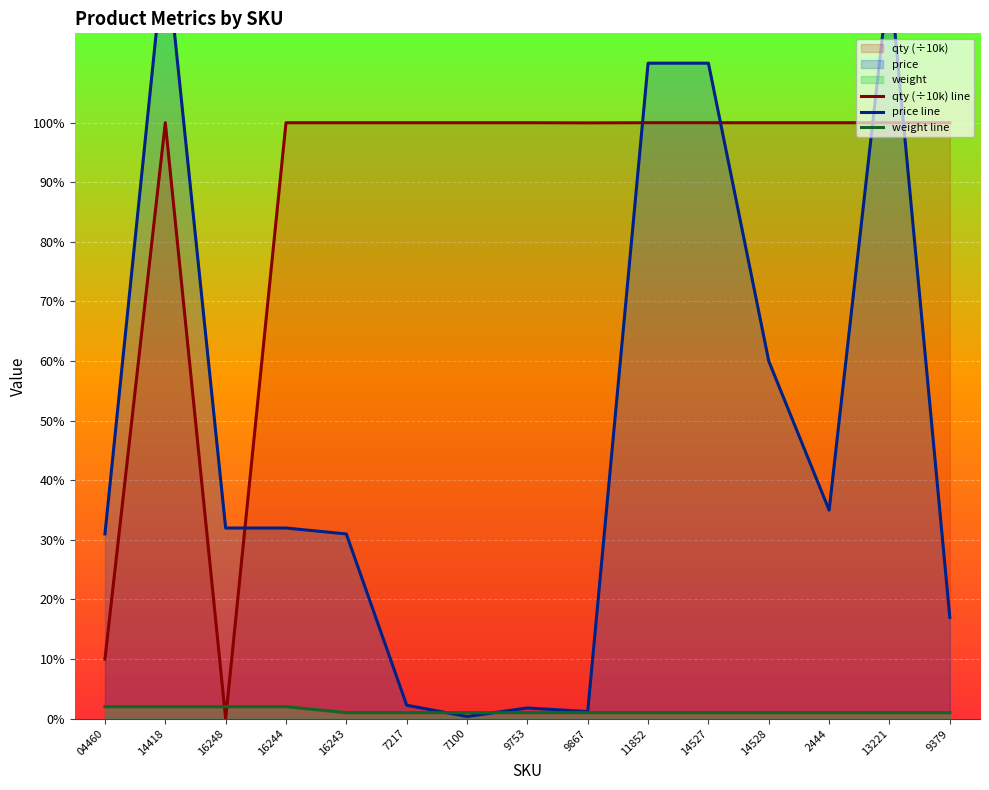

At how many categories does at least one series exceed 33?

13